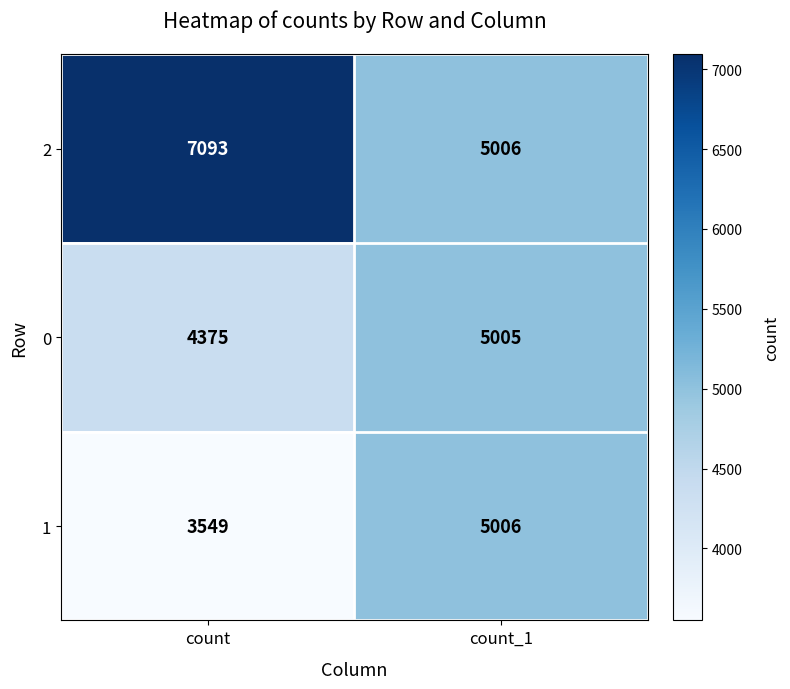

Reading left to right, transcribe all the data shown in this chart.

2: count=7093	count_1=5006
0: count=4375	count_1=5005
1: count=3549	count_1=5006